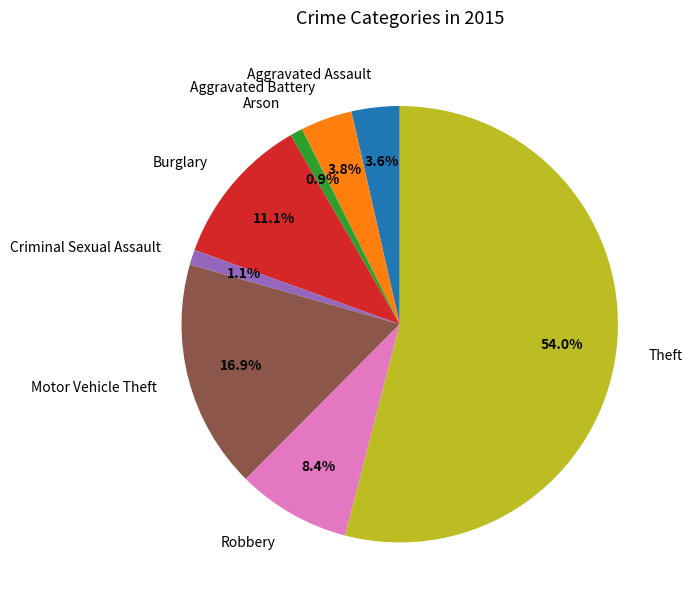

How many segments does this pie chart have?

8